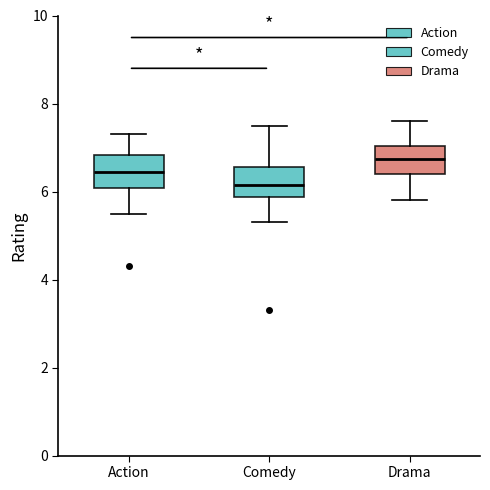

Where does the median line of the box for Drama sit on the y-axis? The values are not printed on the chart, so give them approximately, as read against the axis.

6.8